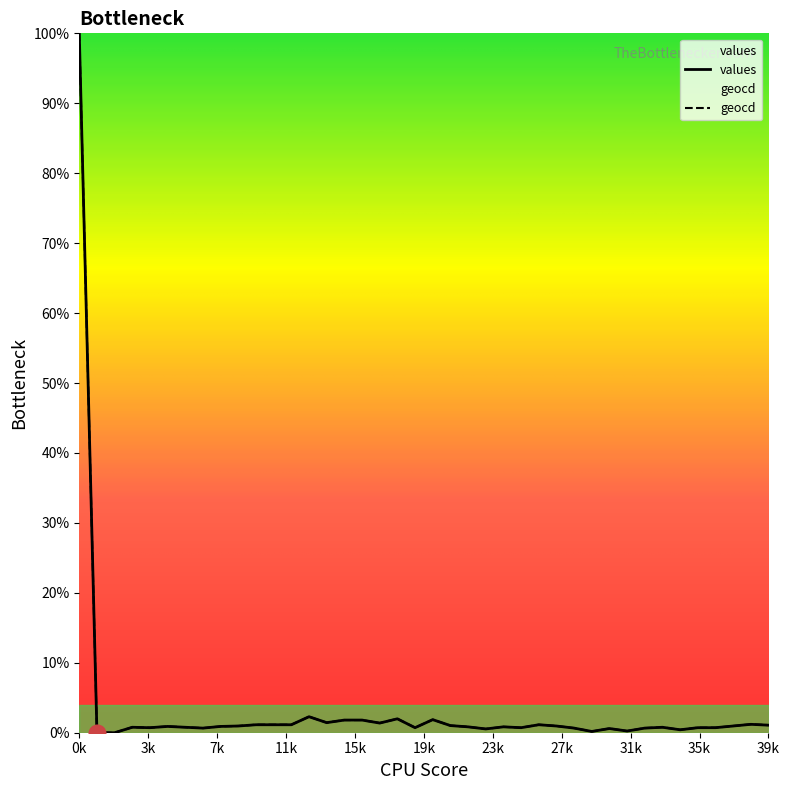

True or false: geocd and values cross at least once.

False